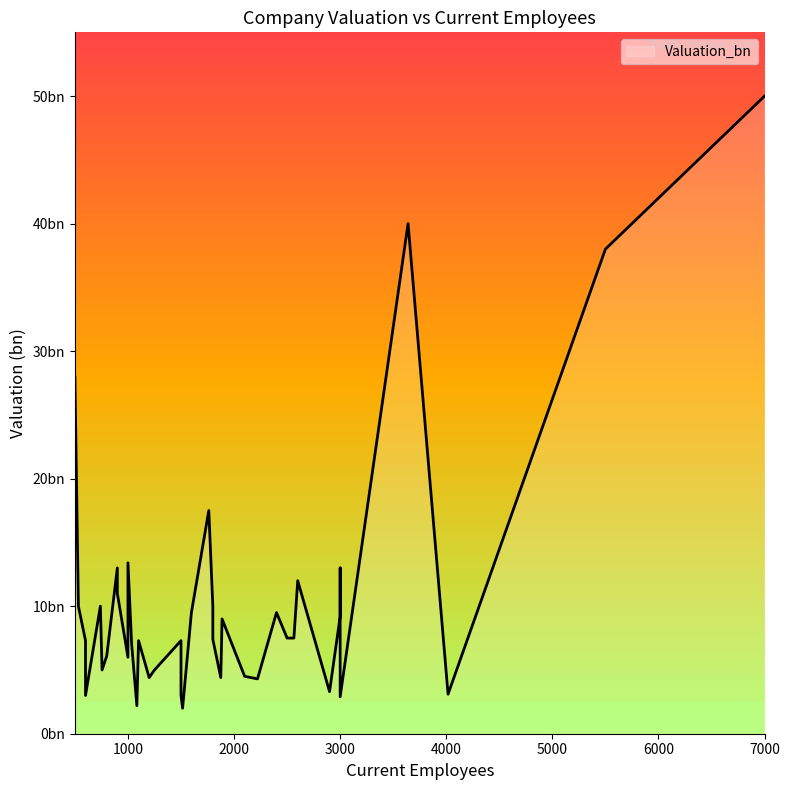

Is it true that the value at 1762 is 17.5?

True